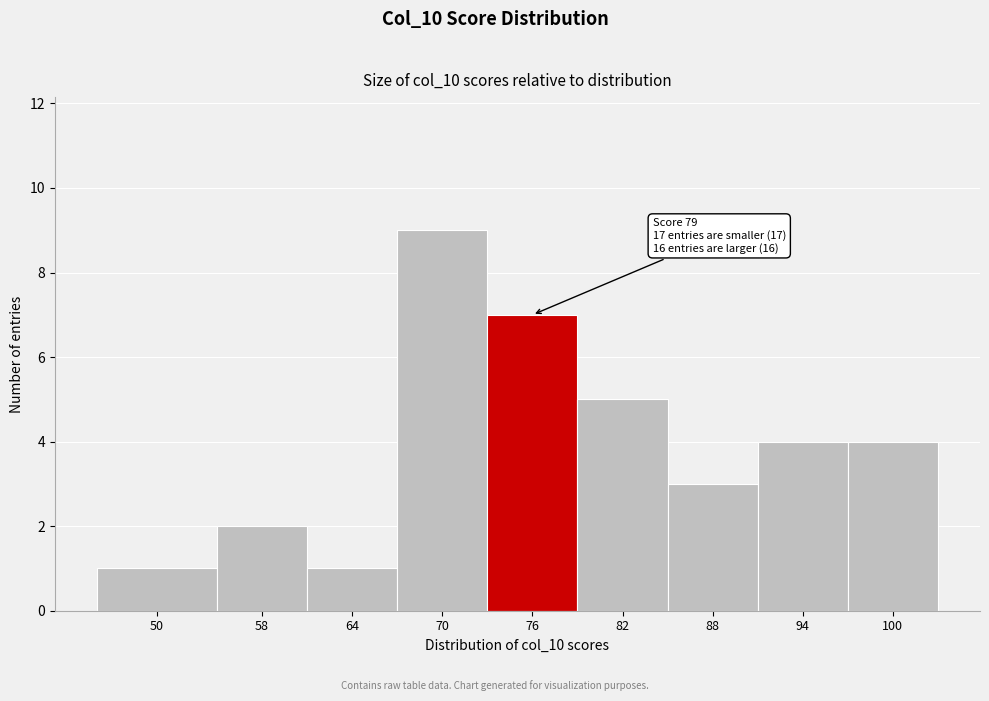

Reading right to left, transcribe all the data shown in this chart.

100=4	94=4	88=3	82=5	76=7	70=9	64=1	58=2	50=1